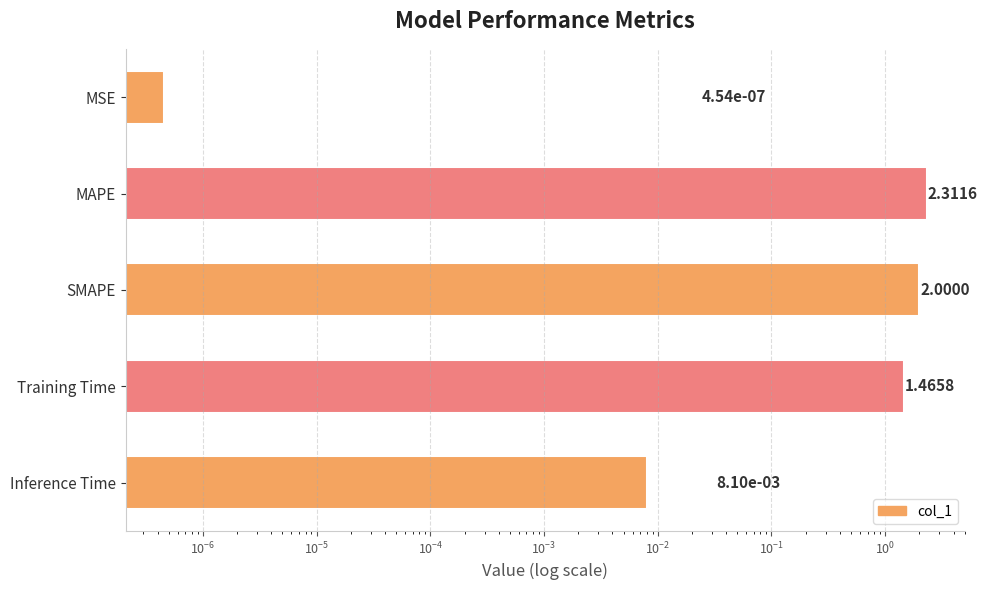

Reading right to left, transcribe all the data shown in this chart.

0.0	1.5	2.0	2.3	0.0